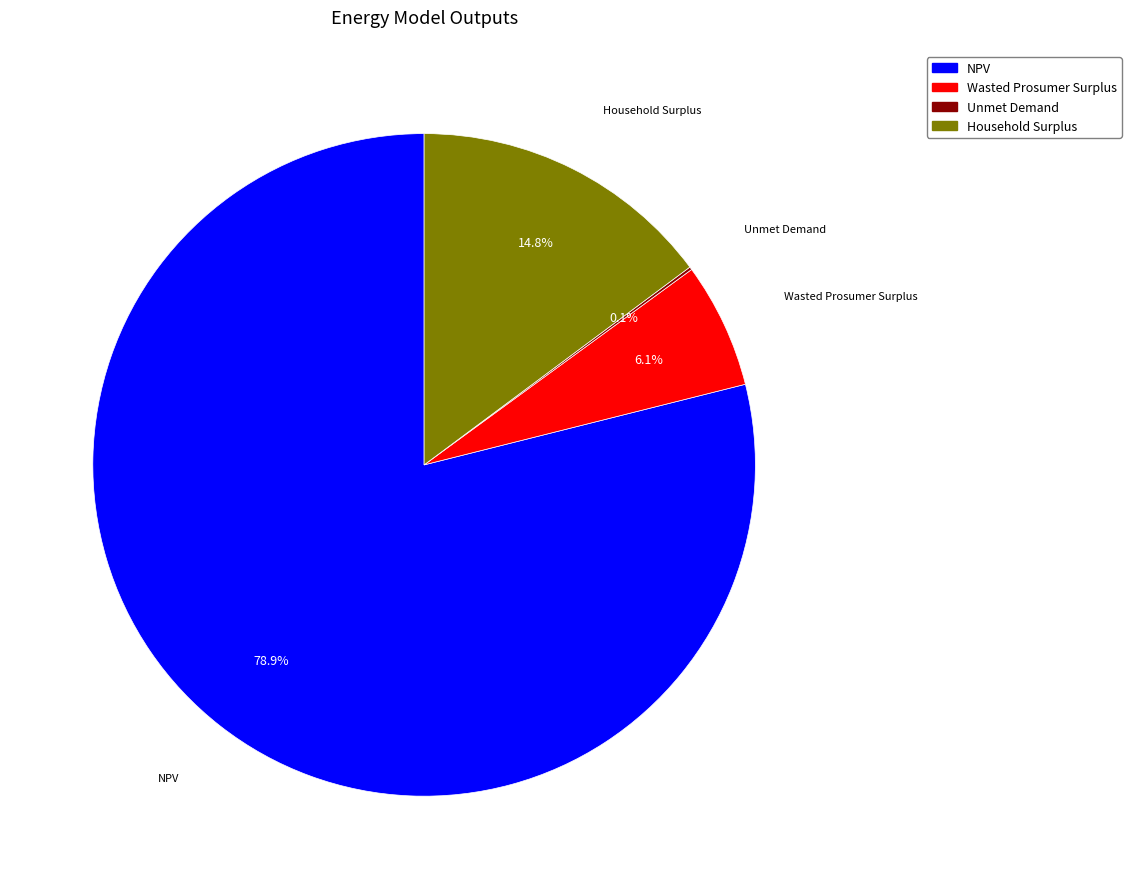

Does Wasted Prosumer Surplus account for over 50% of the chart?

No